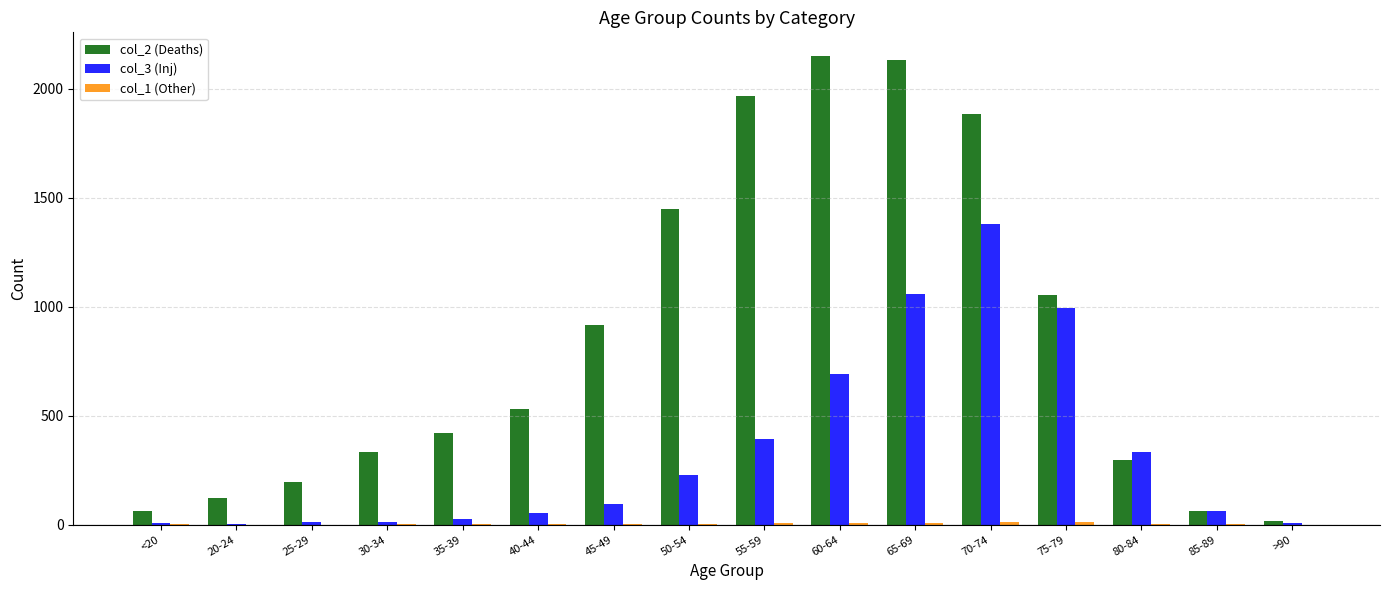

Between 65-69 and >90, which series saw the biggest shift?

col_2 (Deaths)